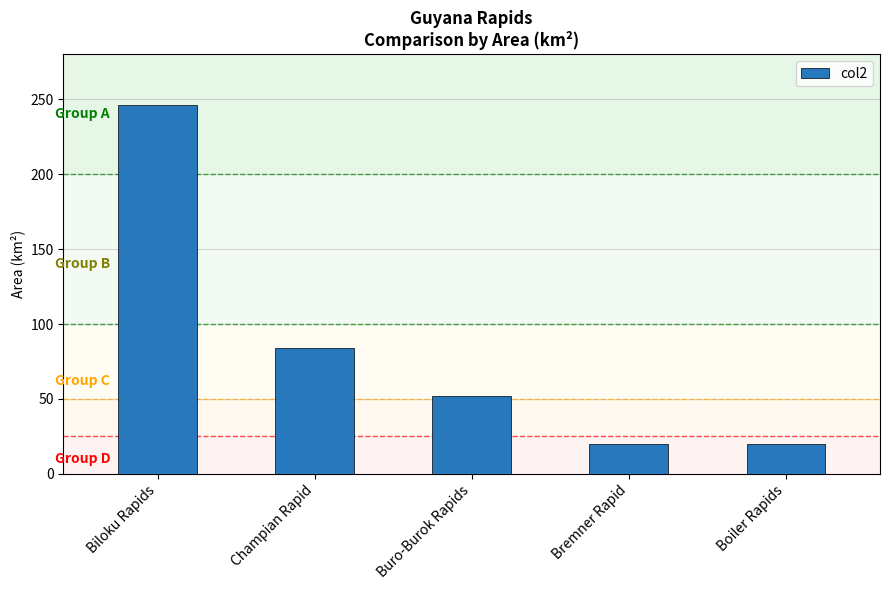

Is it true that the value at Bremner Rapid is 29?

False